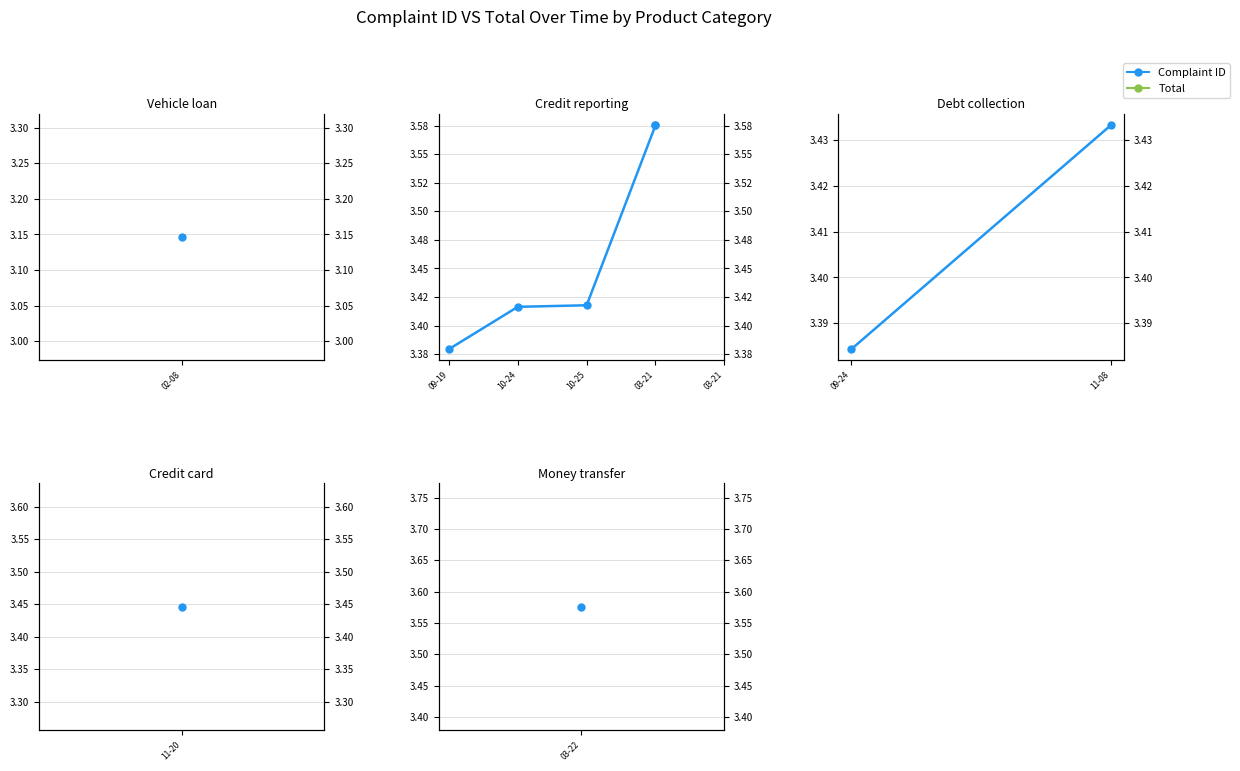

How many data points in Total are less than 3433198?

1